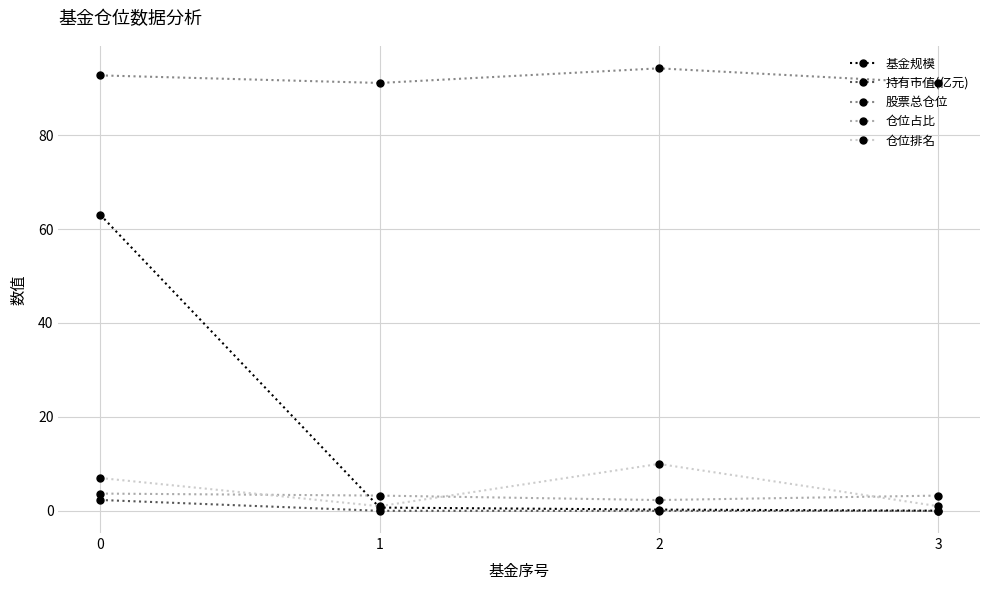

What is the value of the 股票总仓位 point at the 4th from the left?

91.1